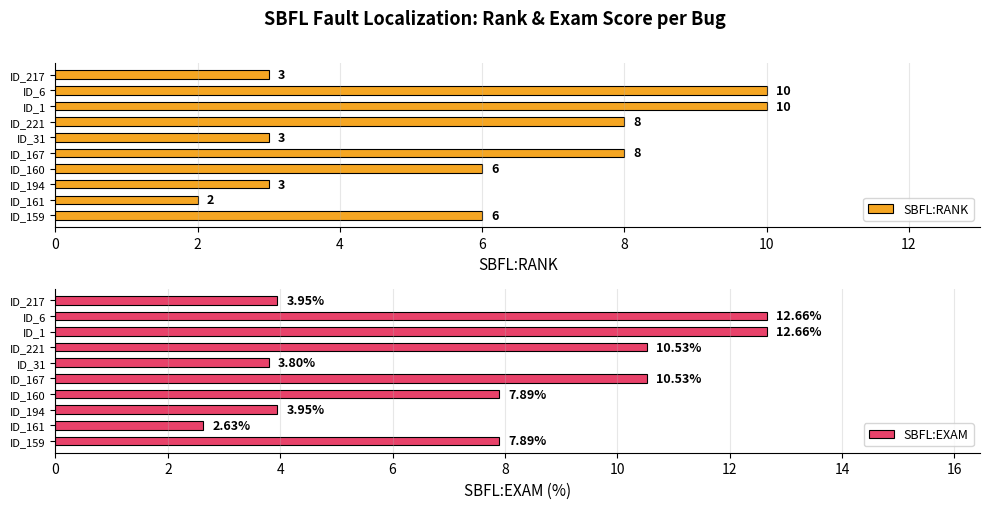

The value of SBFL:RANK at ID_6 is 10. True or false?

True